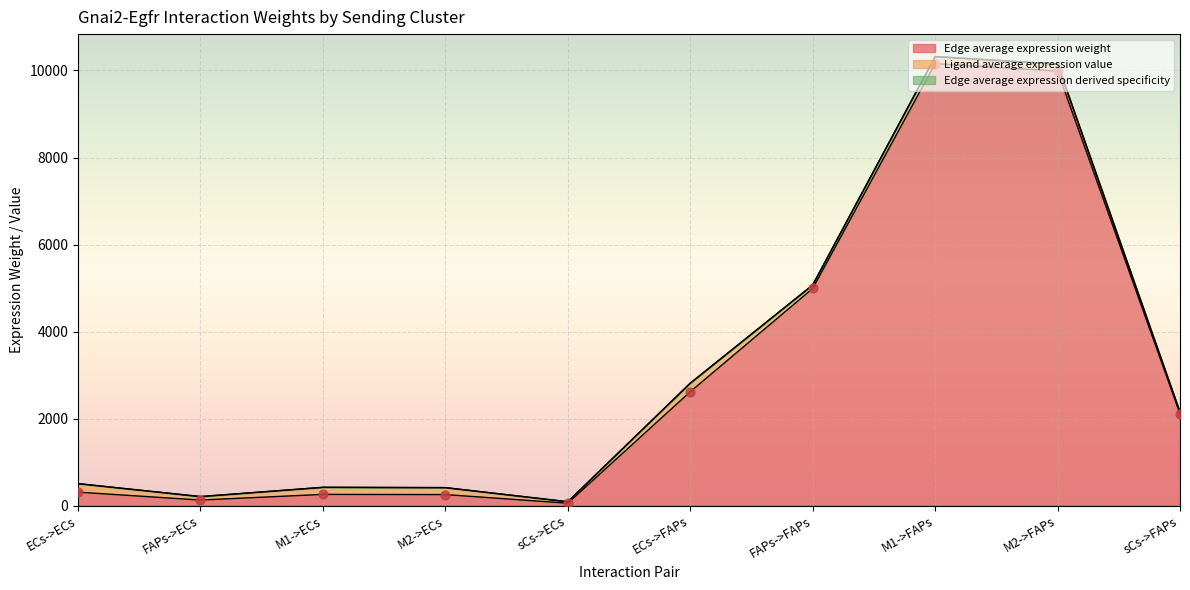

The Edge average expression weight series shows 699.2 at sCs->FAPs. True or false?

False